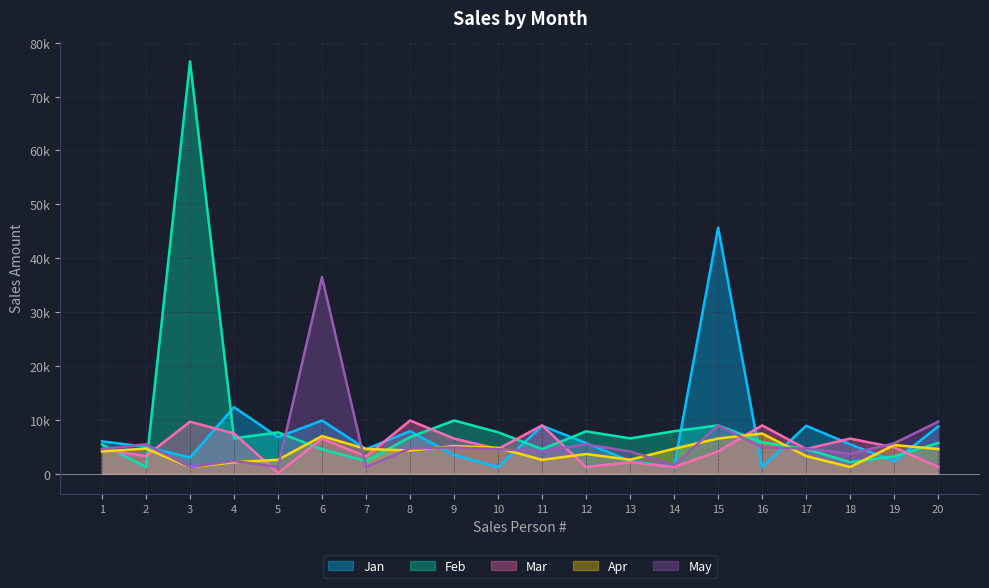

Which series has the widest spread of values?

Feb